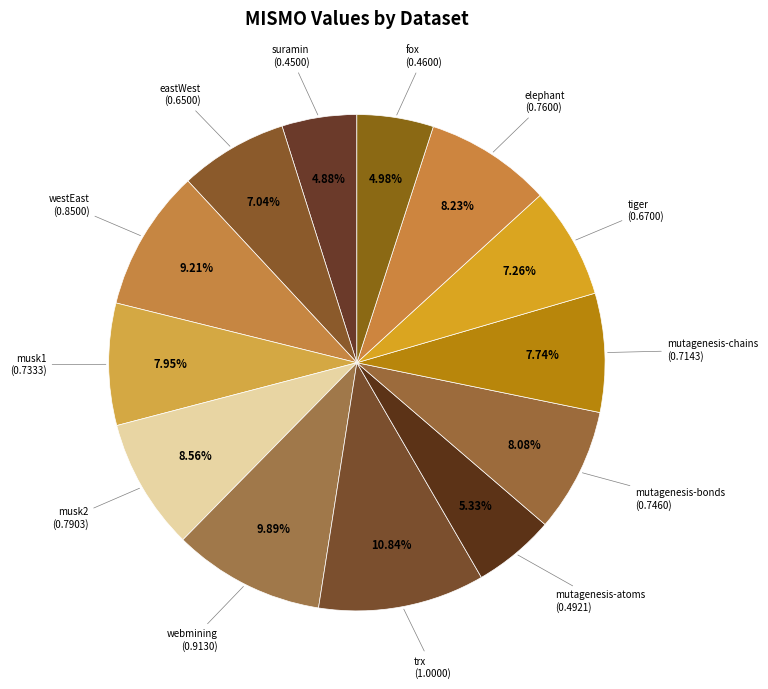

How many segments does this pie chart have?

13